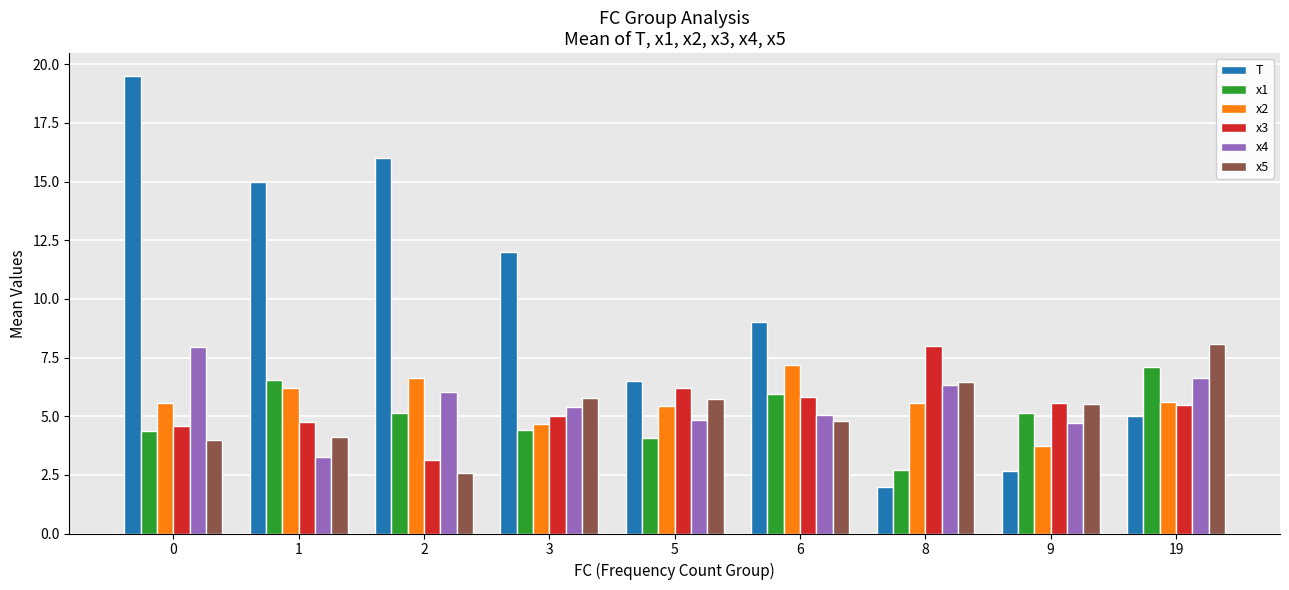

What is the difference between the x2 values at 1 and 0?

0.6